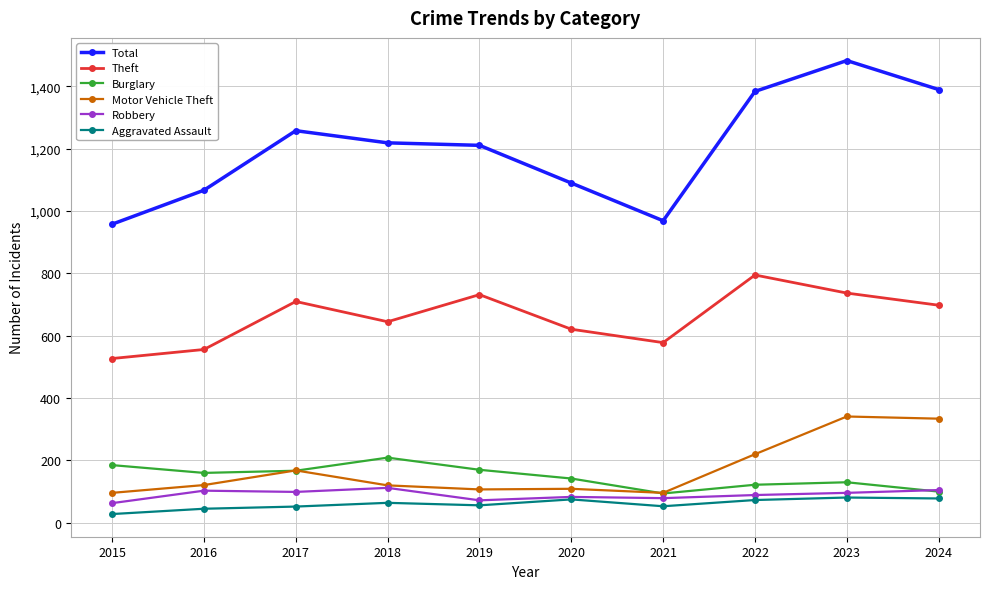

What value does the Burglary series have at 2018, to the nearest 5?

210